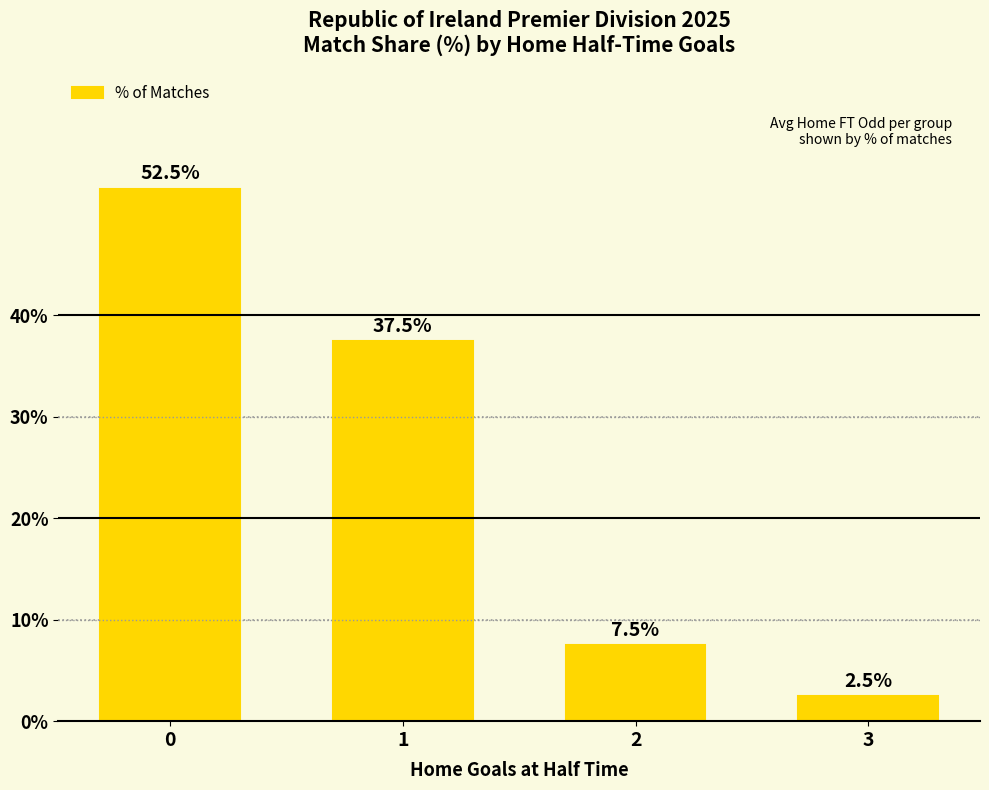

What is the change in value from 0 to 2?

-45.0